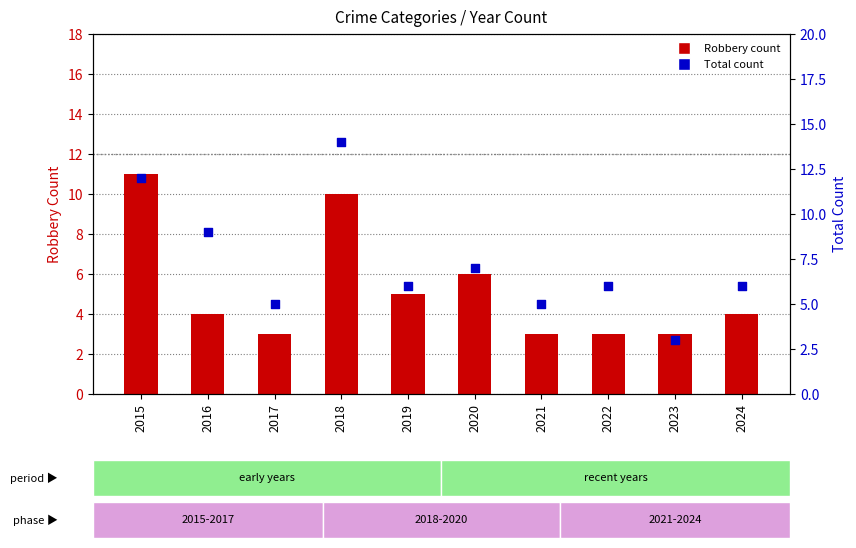

At which category is the sum across all series the highest?

2018